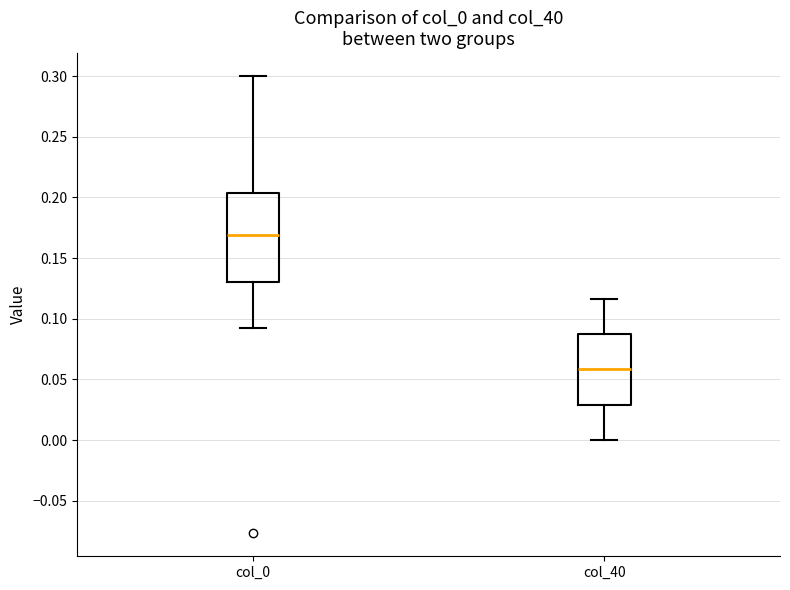

Which box's median line is the highest?

col_0